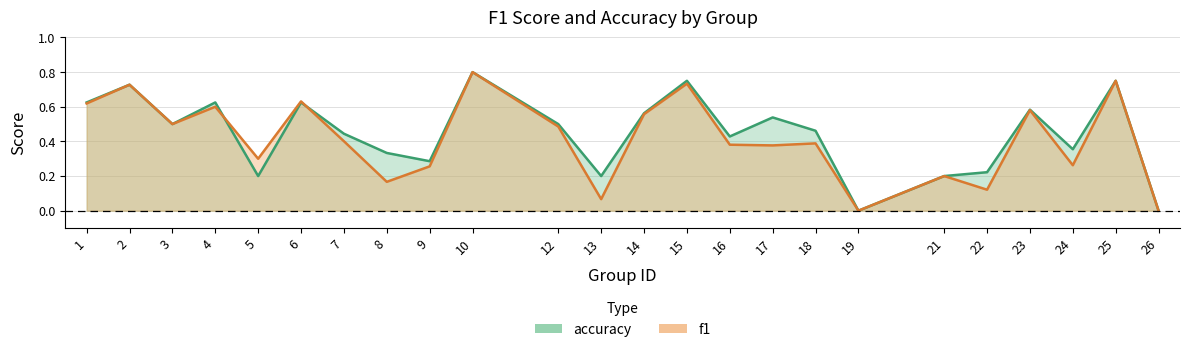

Which series has the widest spread of values?

f1